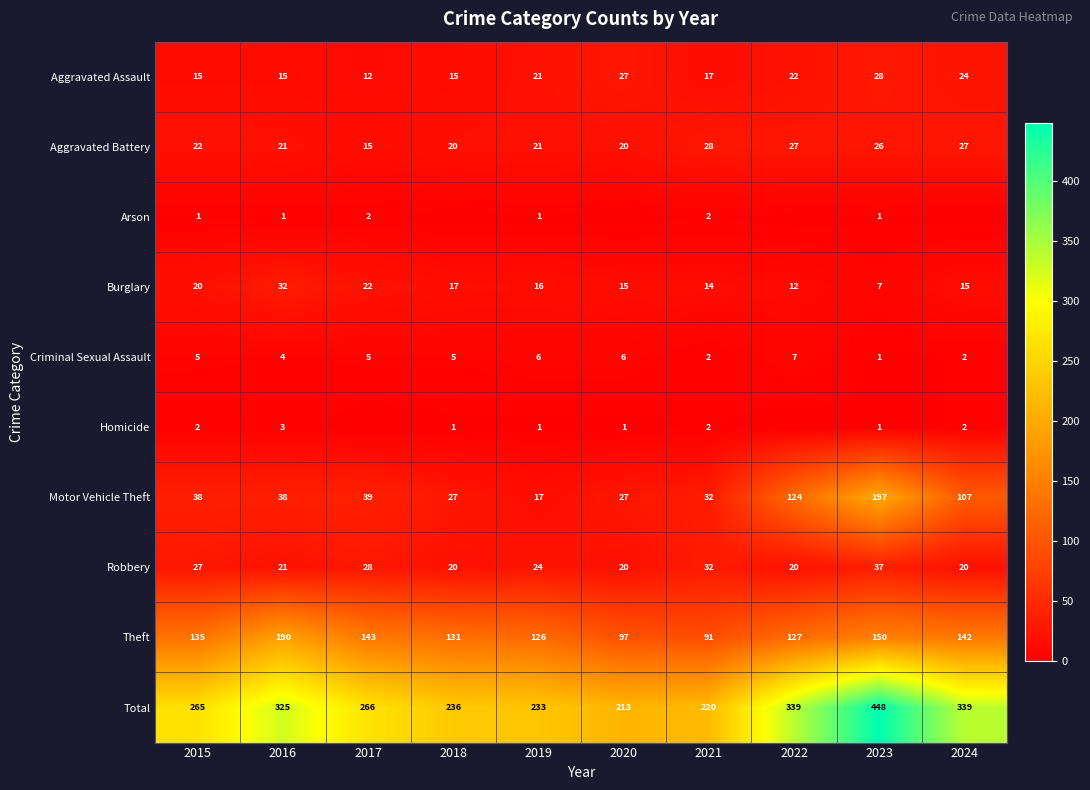

At how many categories does at least one series exceed 246?

6